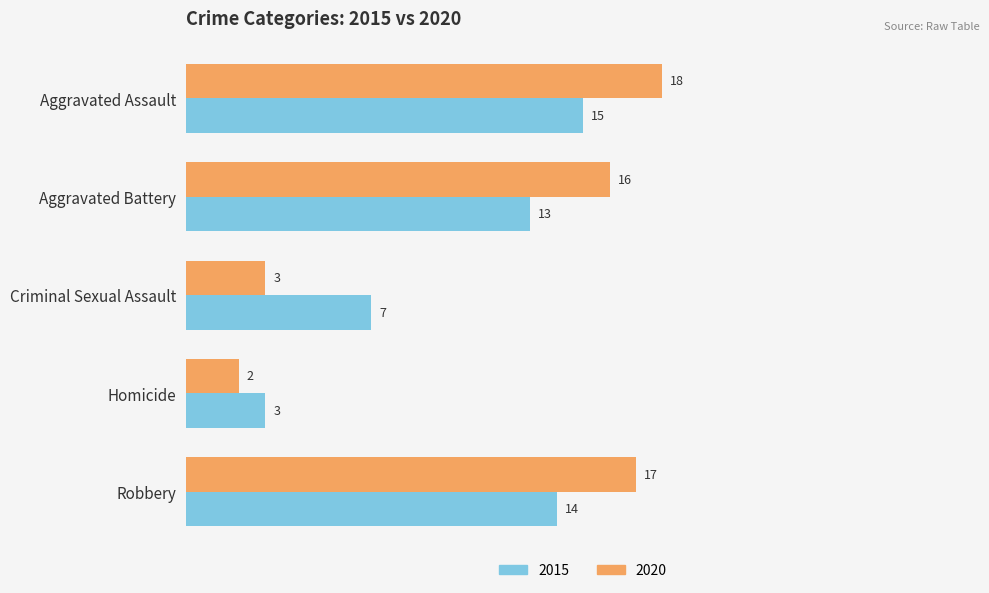

Between Homicide and Robbery, which series saw the biggest shift?

2020